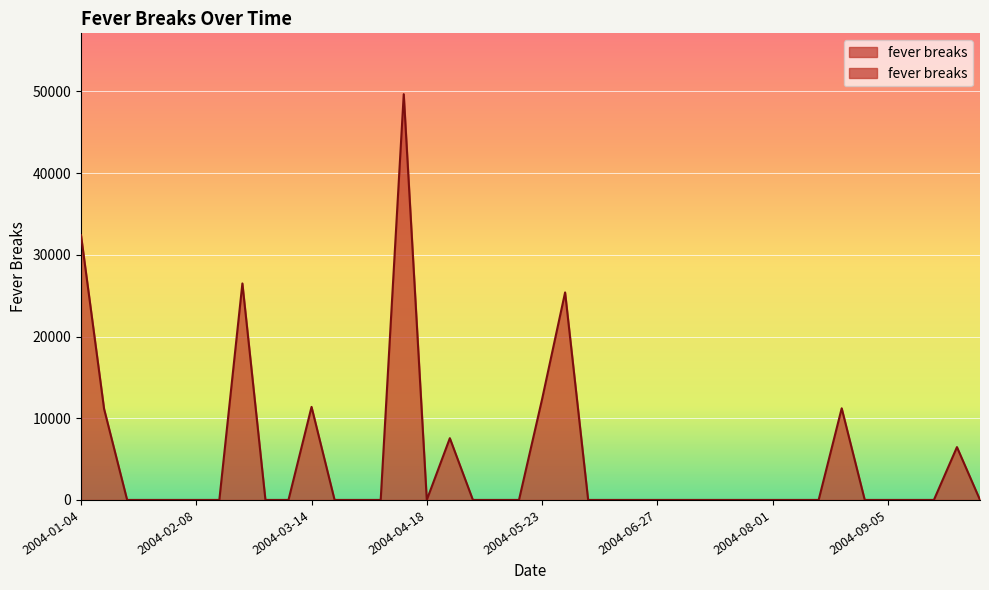

True or false: the data shows 0.0 at 2004-07-04.

True